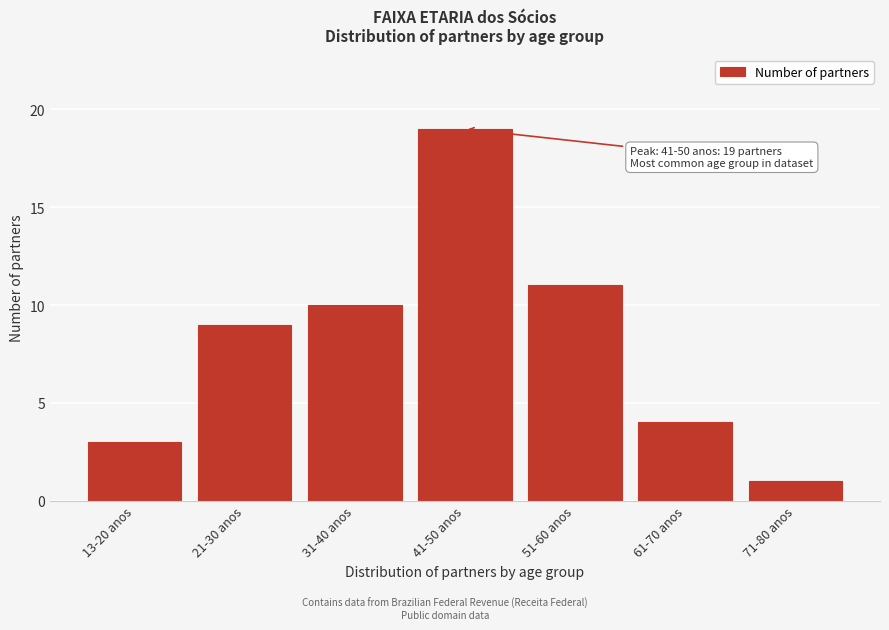

Reading left to right, list all the values displayed in this chart.

13-20 anos=3	21-30 anos=9	31-40 anos=10	41-50 anos=19	51-60 anos=11	61-70 anos=4	71-80 anos=1